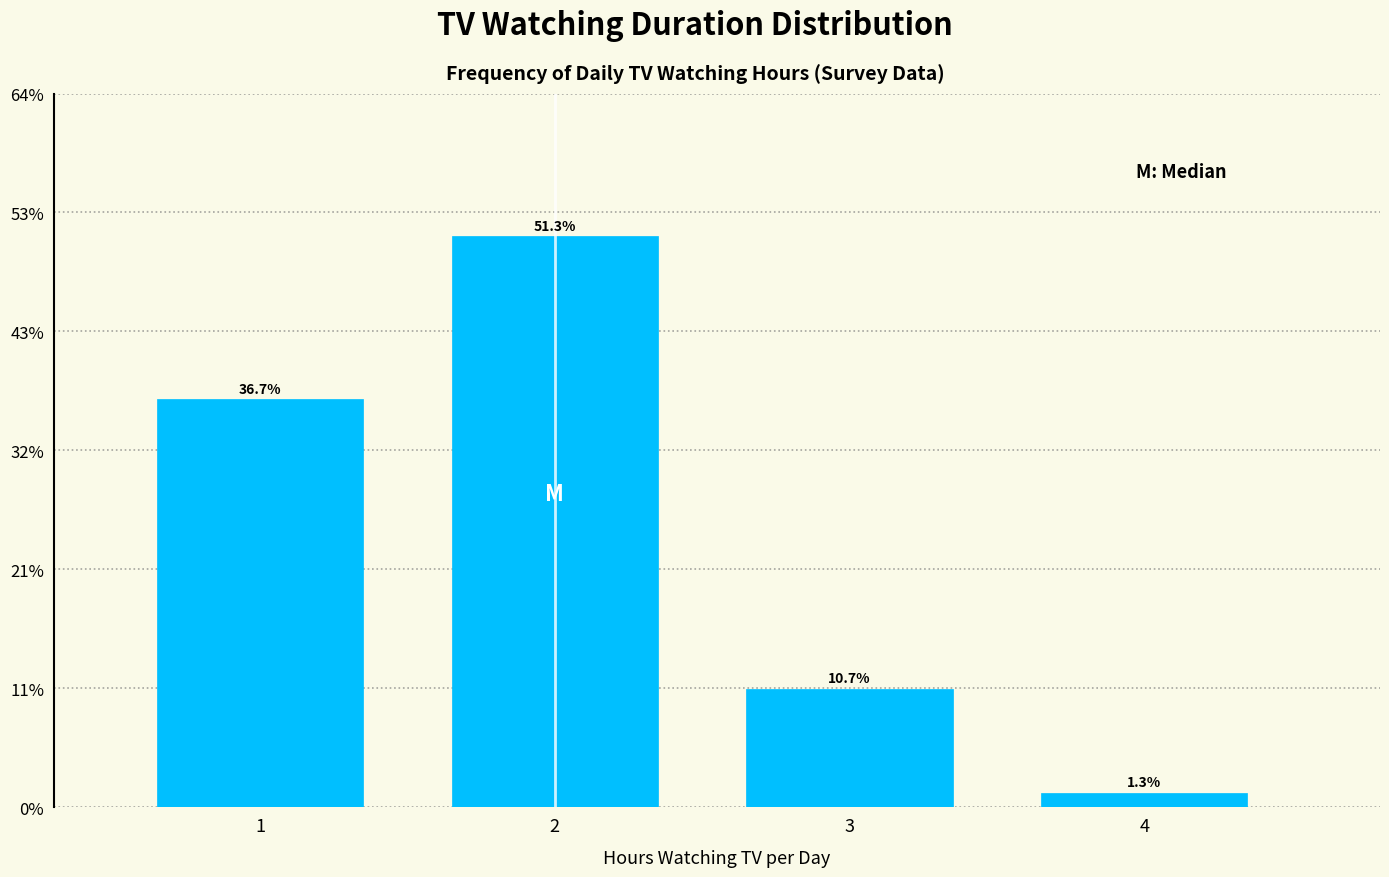

Reading left to right, extract all data points from this chart.

36.7	51.3	10.7	1.3